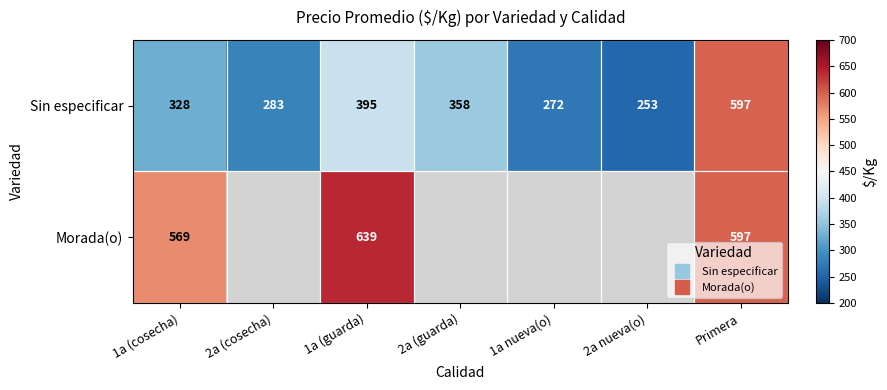

Rank the series at 2a nueva(o) from highest to lowest value.

Sin especificar, Morada(o)